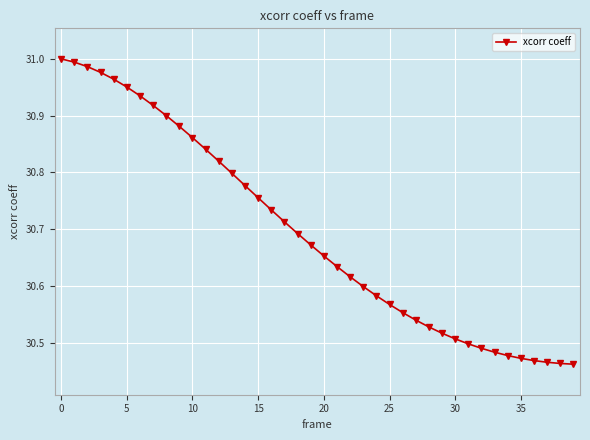

What is the difference between the maximum and minimum values?

0.5